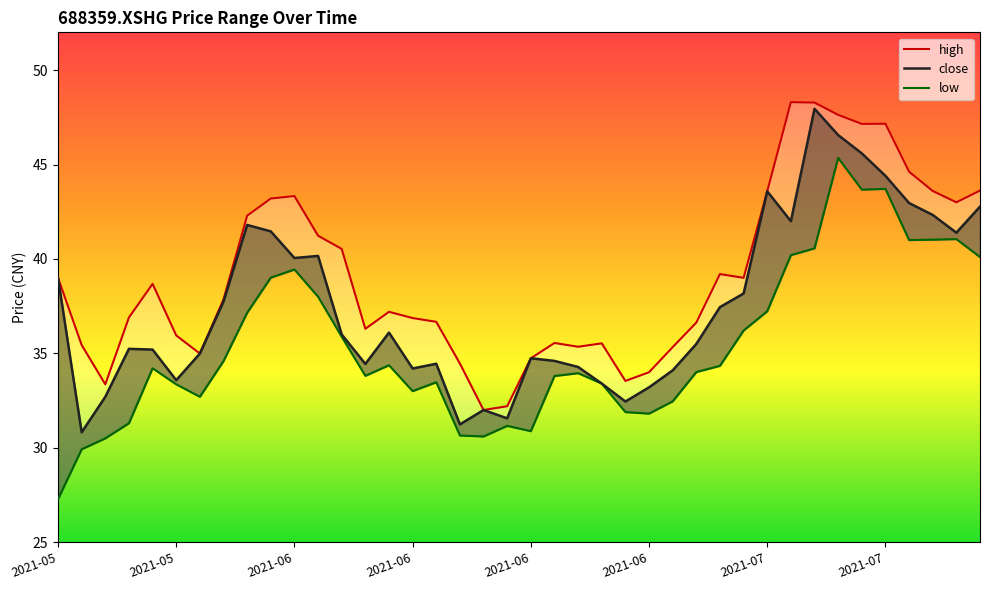

Between 26 and 38, which series saw the biggest shift?

low